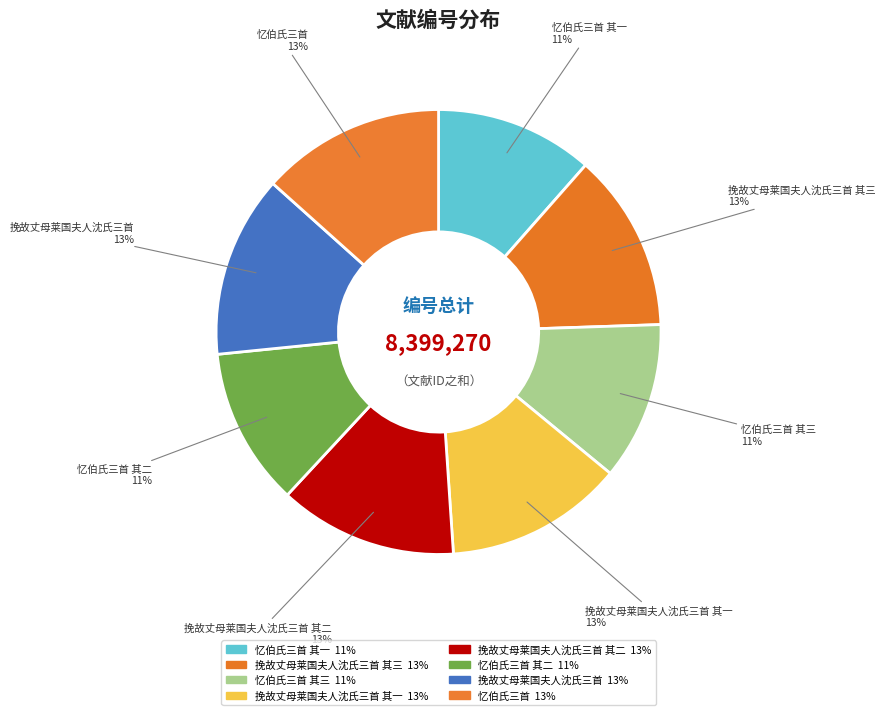

Count the number of slices in the pie.

8